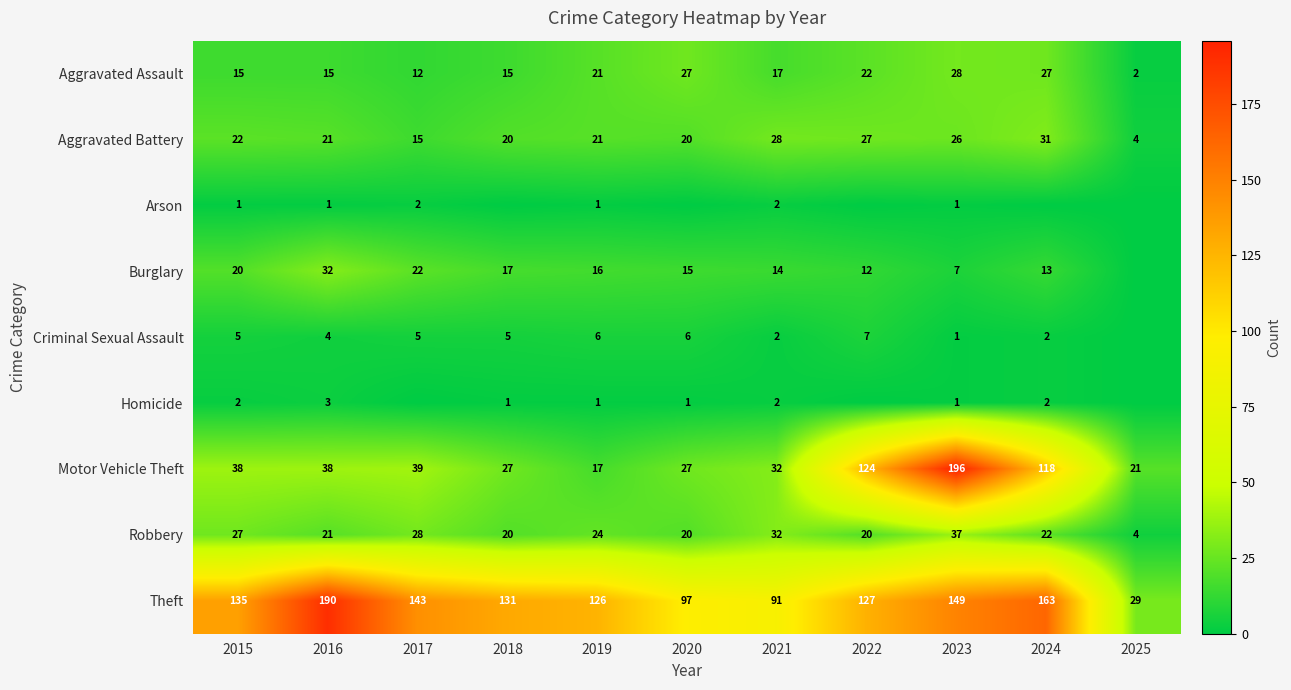

Is it true that Motor Vehicle Theft equals 27 at 2018?

True